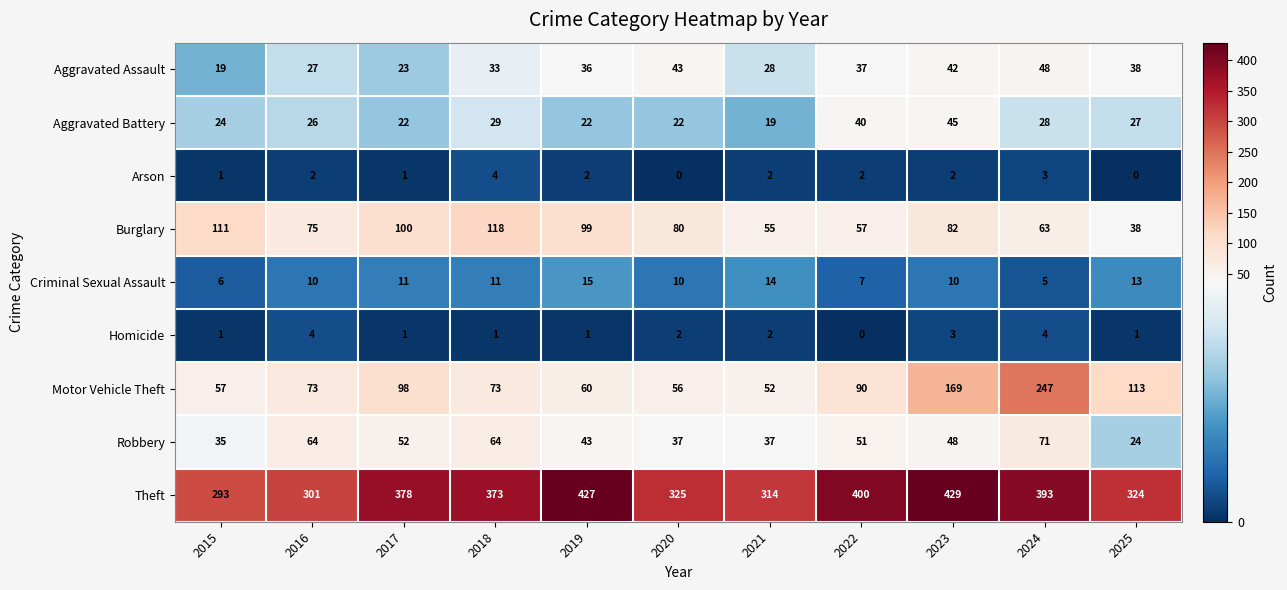

How many values in Homicide are above zero?

10